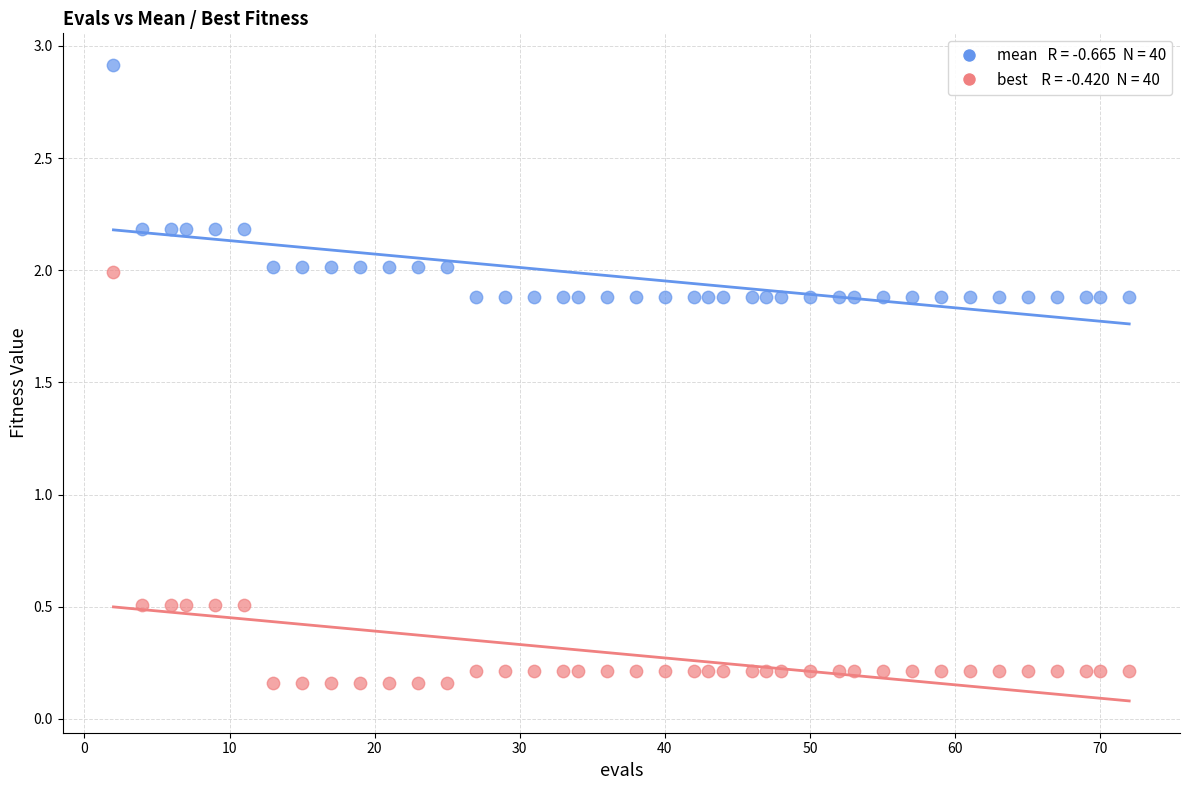

Across all data points, what is the range of Y values (max minus min)?

2.8